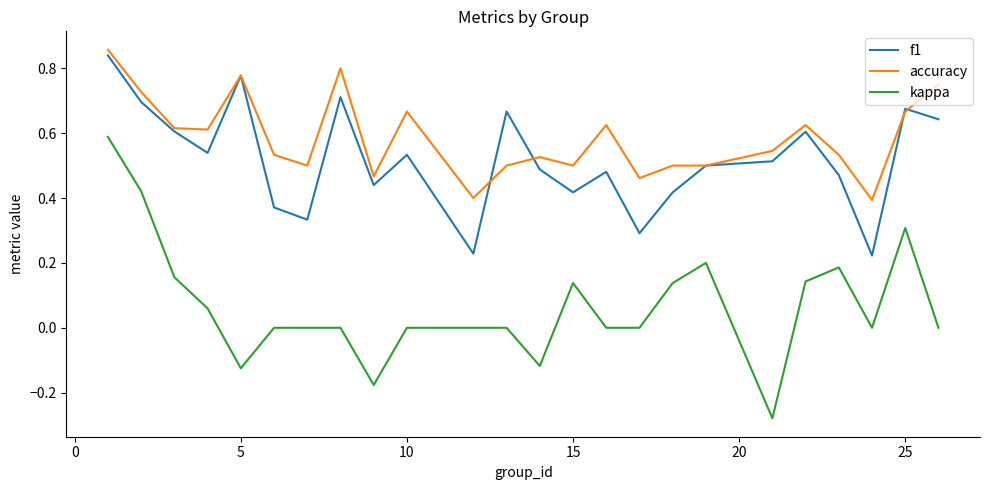

True or false: kappa and accuracy intersect in this chart.

False